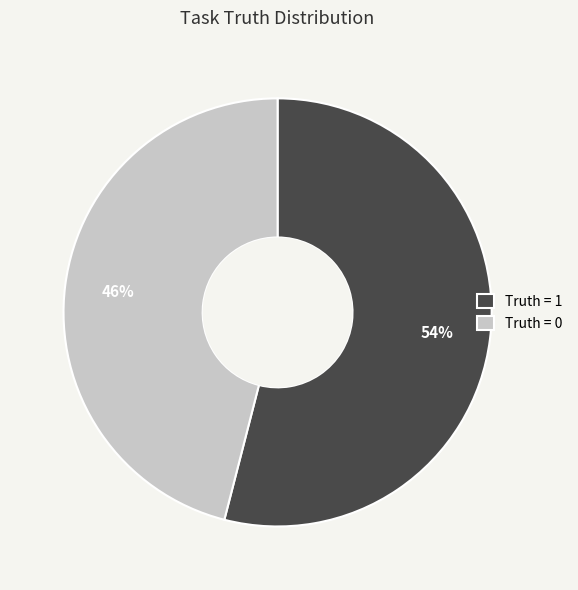

To the nearest percent, what percentage of the pie is Truth = 1?

54%